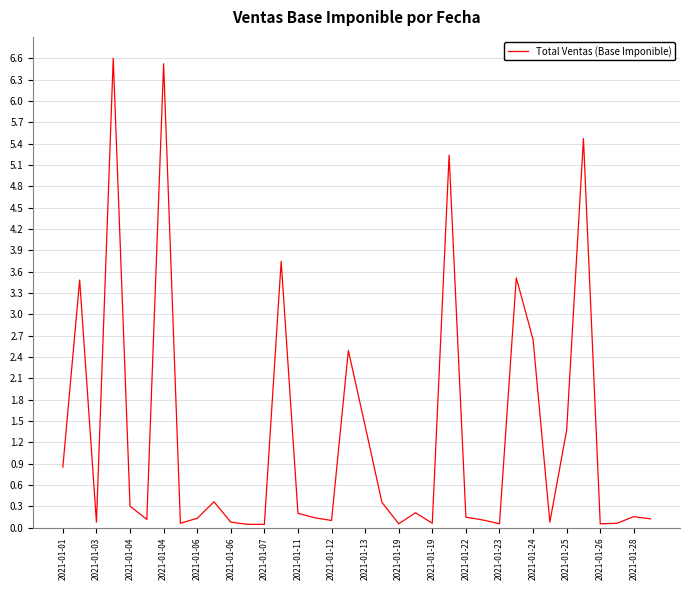

What is the difference between the maximum and minimum values?

6.6